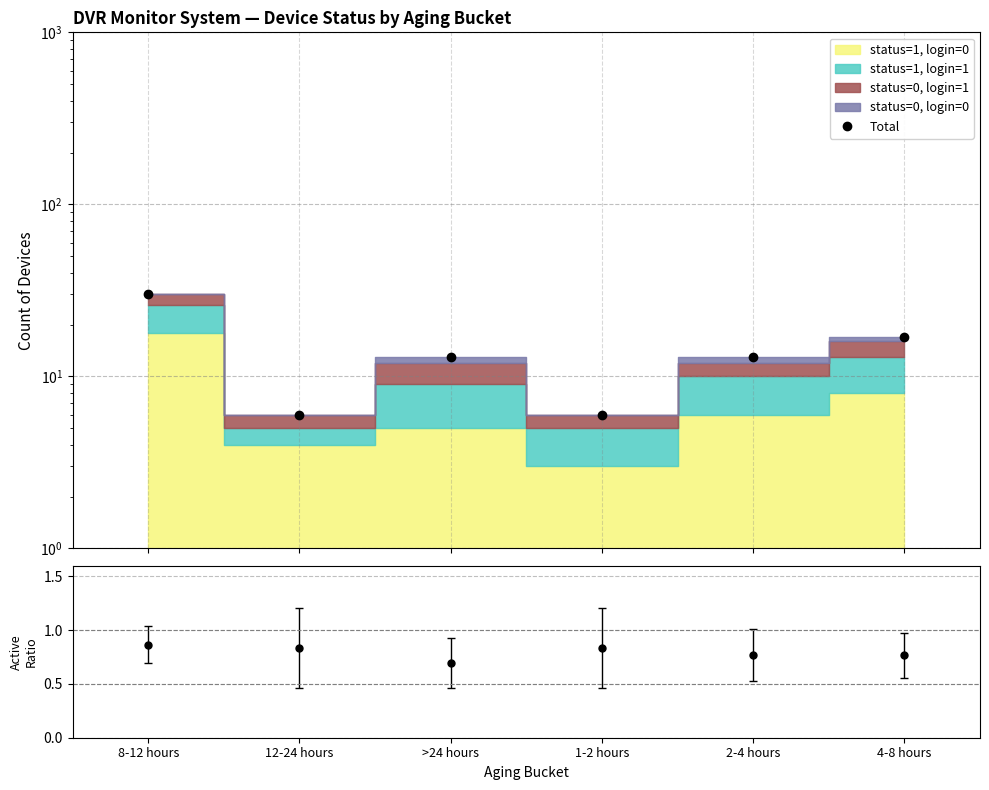

At which label is the value closest to 18?

4-8 hours